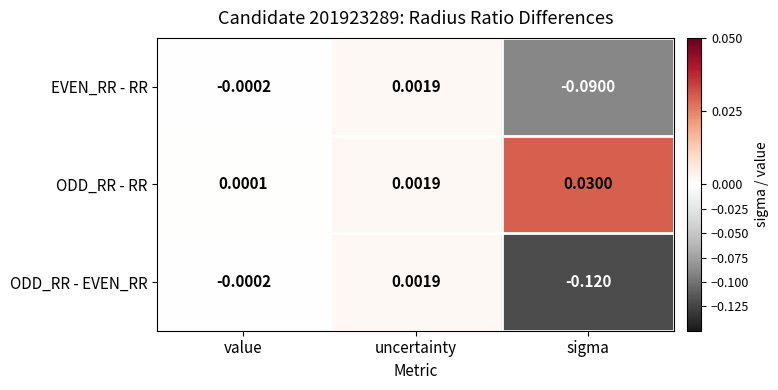

Which series has the widest spread of values?

ODD_RR - EVEN_RR